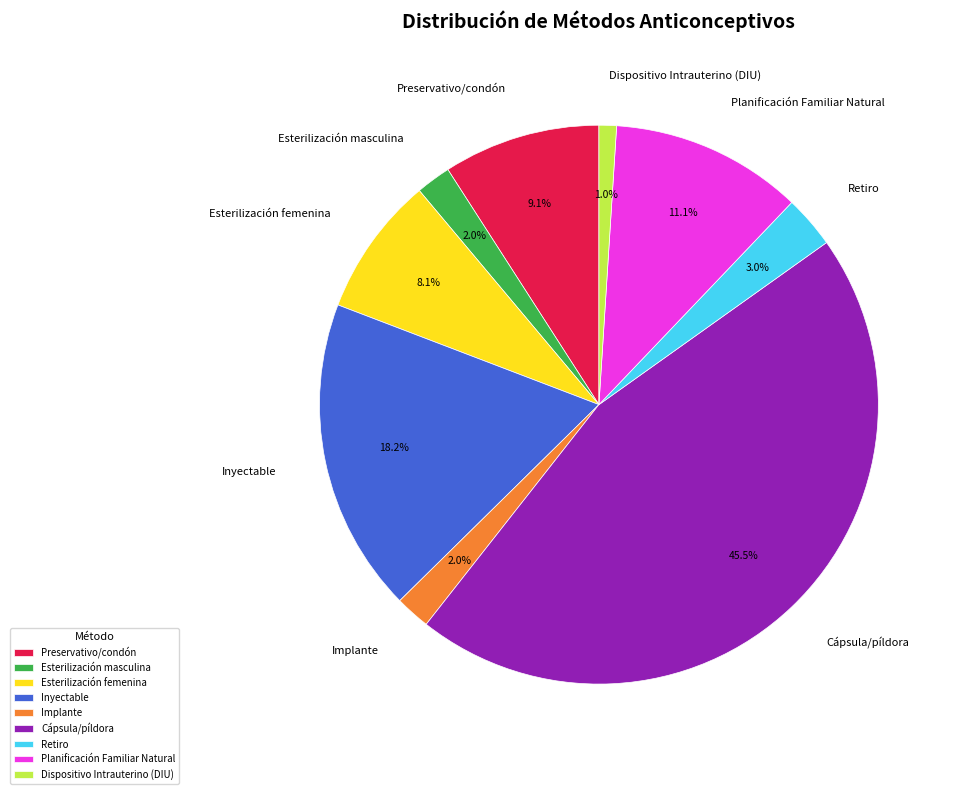

To the nearest percent, what is the combined percentage of Dispositivo Intrauterino (DIU) and Planificación Familiar Natural?

12%